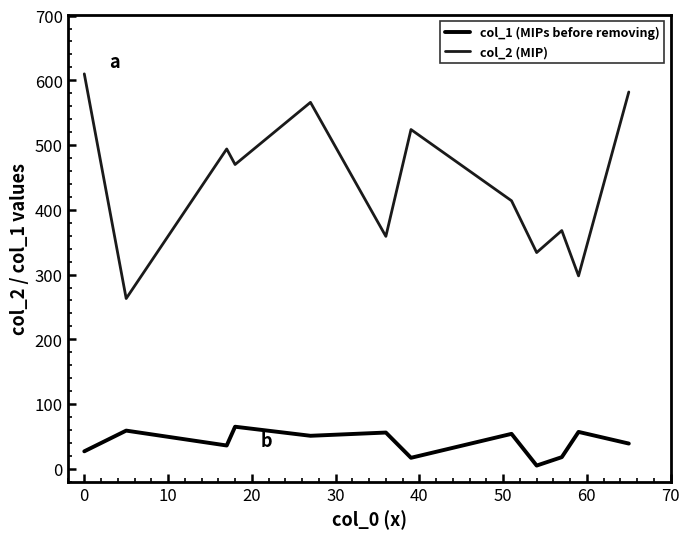

What are all the series names shown in the legend?

col_1 (MIPs before removing), col_2 (MIP)